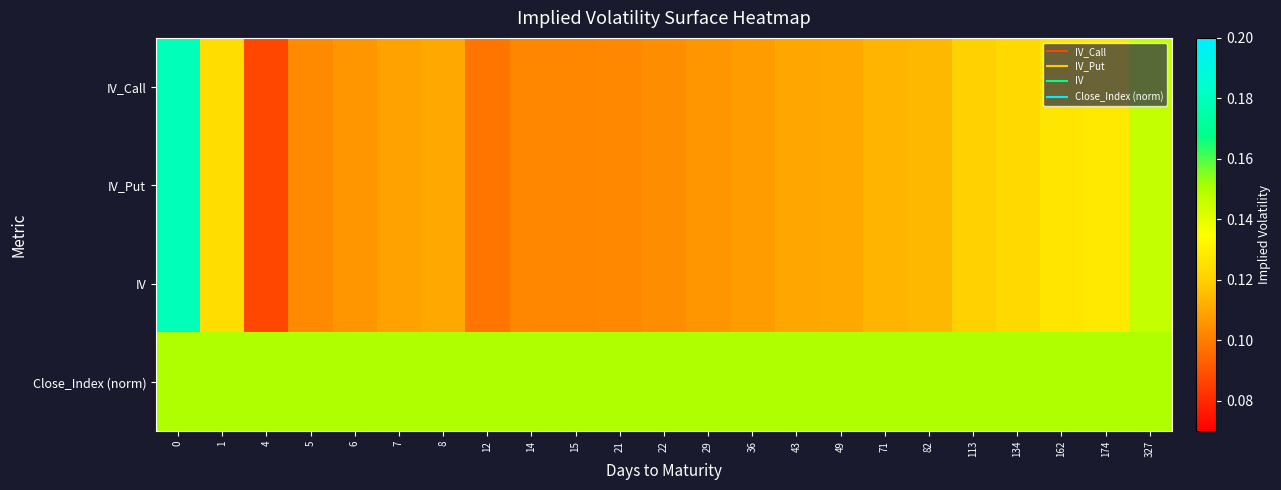

Reading right to left, transcribe all the data shown in this chart.

IV_Call: 327=0.1	174=0.1	162=0.1	134=0.1	113=0.1	82=0.1	71=0.1	49=0.1	43=0.1	36=0.1	29=0.1	22=0.1	21=0.1	15=0.1	14=0.1	12=0.1	8=0.1	7=0.1	6=0.1	5=0.1	4=0.1	1=0.1	0=0.2
IV_Put: 327=0.1	174=0.1	162=0.1	134=0.1	113=0.1	82=0.1	71=0.1	49=0.1	43=0.1	36=0.1	29=0.1	22=0.1	21=0.1	15=0.1	14=0.1	12=0.1	8=0.1	7=0.1	6=0.1	5=0.1	4=0.1	1=0.1	0=0.2
IV: 327=0.1	174=0.1	162=0.1	134=0.1	113=0.1	82=0.1	71=0.1	49=0.1	43=0.1	36=0.1	29=0.1	22=0.1	21=0.1	15=0.1	14=0.1	12=0.1	8=0.1	7=0.1	6=0.1	5=0.1	4=0.1	1=0.1	0=0.2
Close_Index (norm): 327=0.1	174=0.1	162=0.1	134=0.1	113=0.1	82=0.1	71=0.1	49=0.1	43=0.1	36=0.1	29=0.1	22=0.1	21=0.1	15=0.1	14=0.1	12=0.1	8=0.1	7=0.1	6=0.1	5=0.1	4=0.1	1=0.1	0=0.1